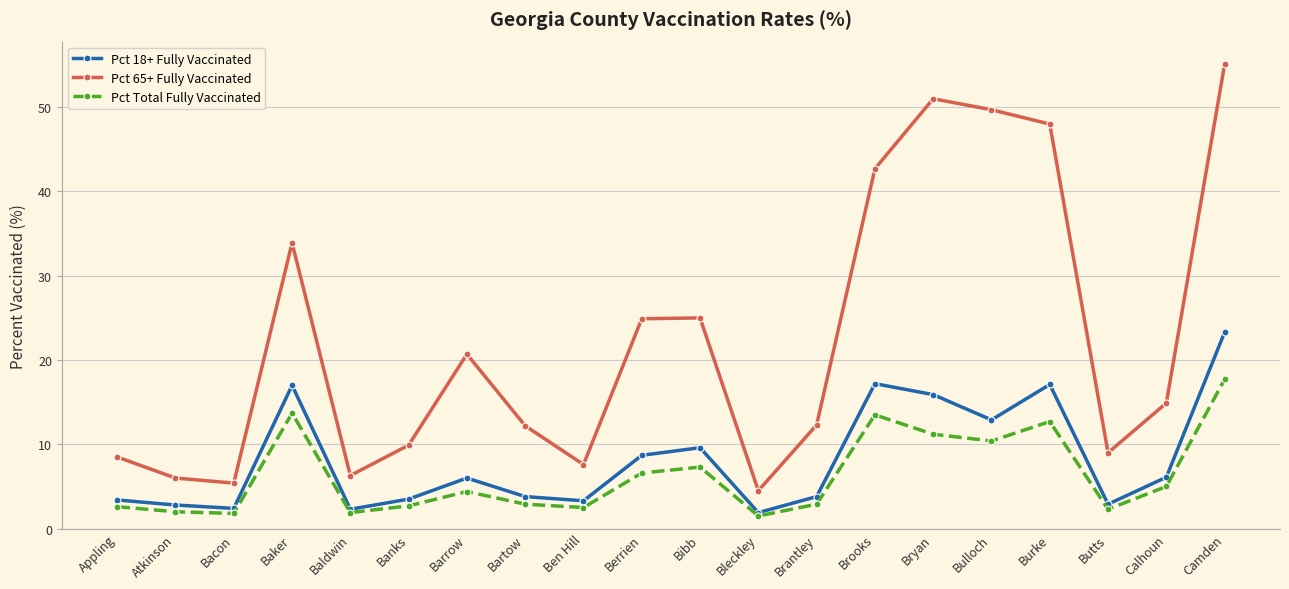

How many values in the Pct 65+ Fully Vaccinated series exceed 14?

10